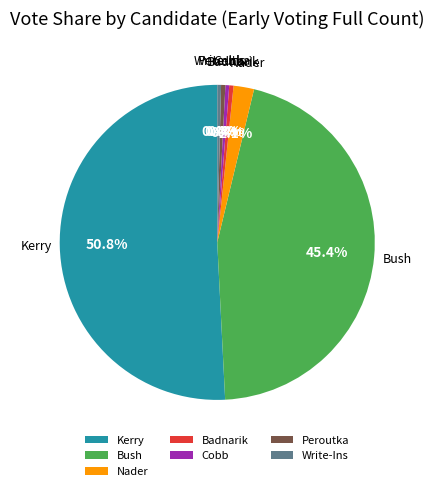

True or false: Badnarik accounts for 9% of the total.

False